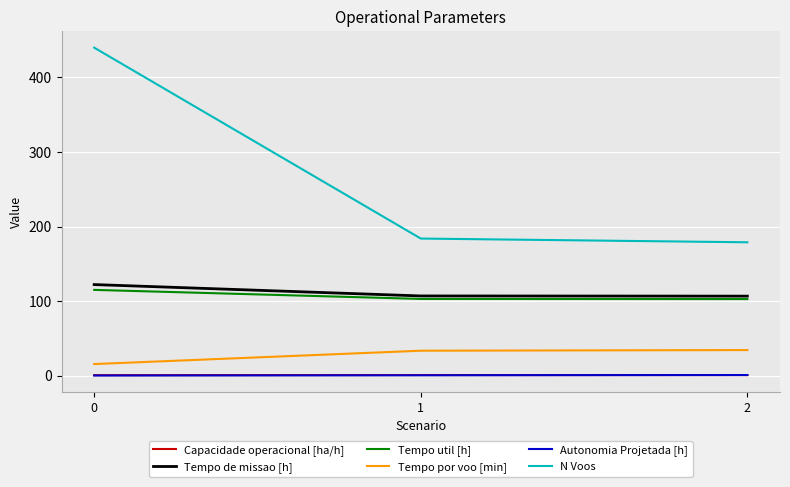

At how many categories does at least one series exceed 16?

3